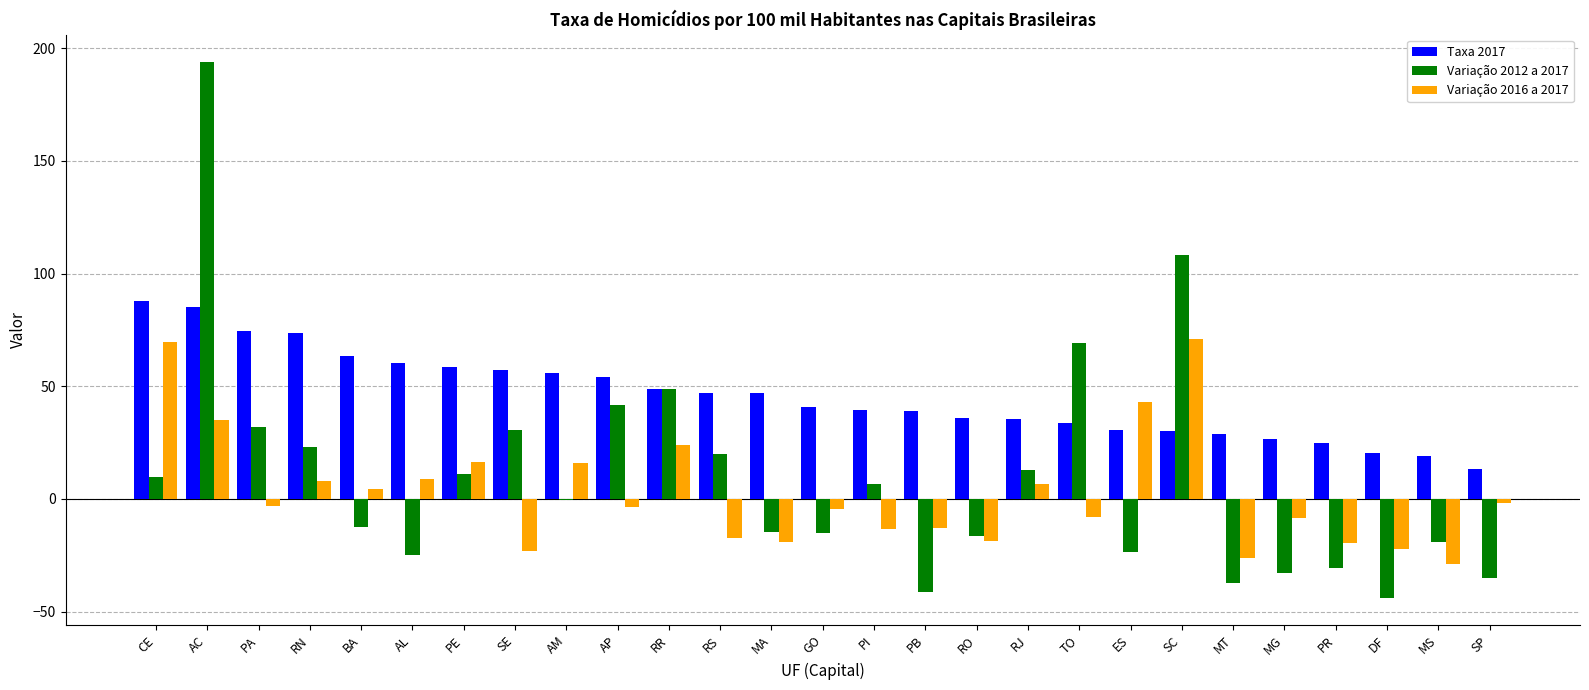

What is the total value across all series at AL?

44.2